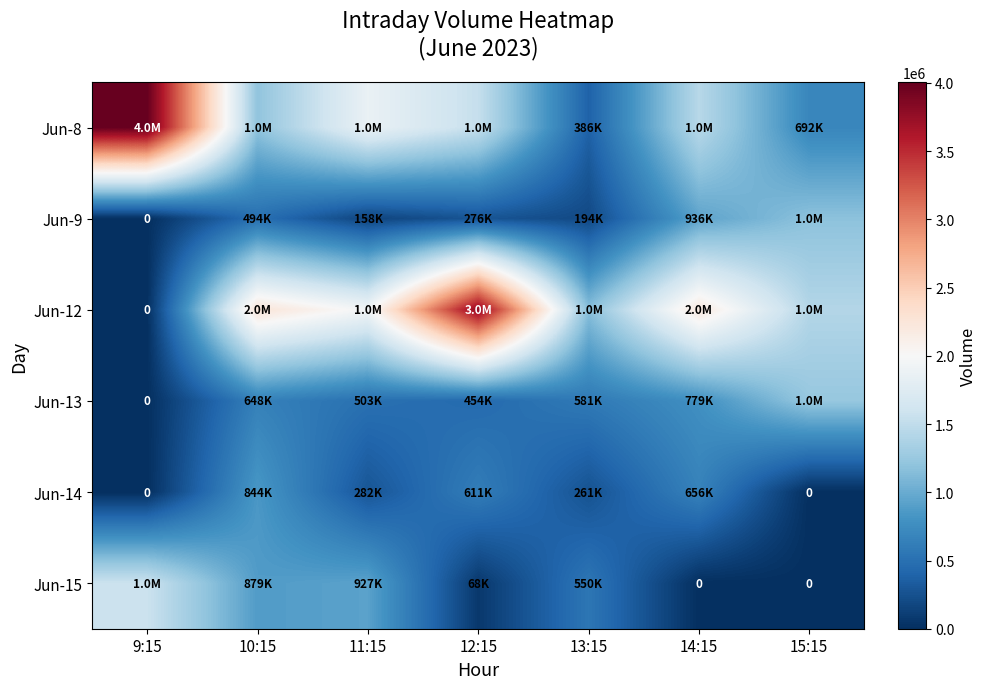

What is the difference between the second highest and minimum values in the Jun-14 series?

656684